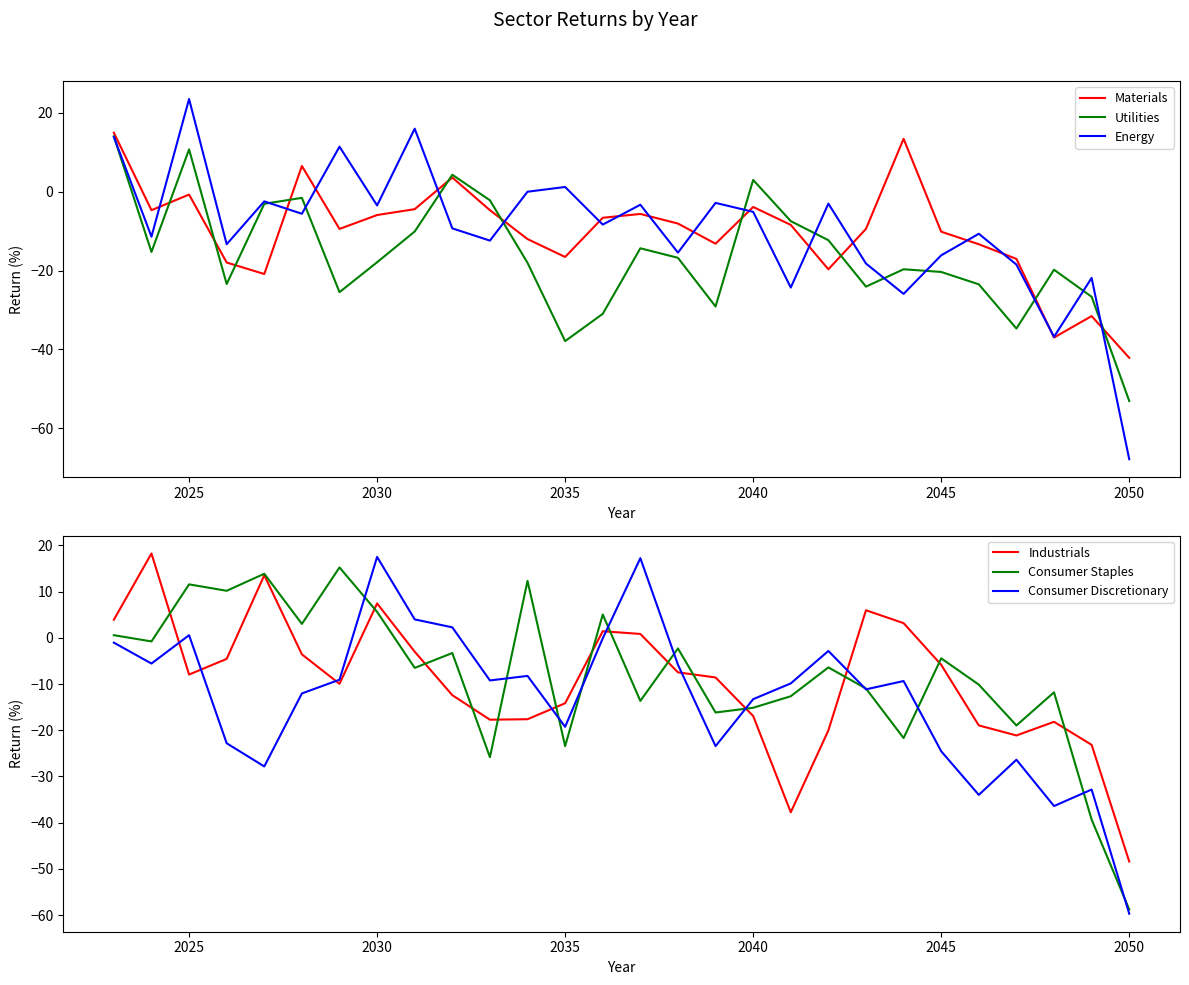

What is the highest value of the Industrials series?

18.2